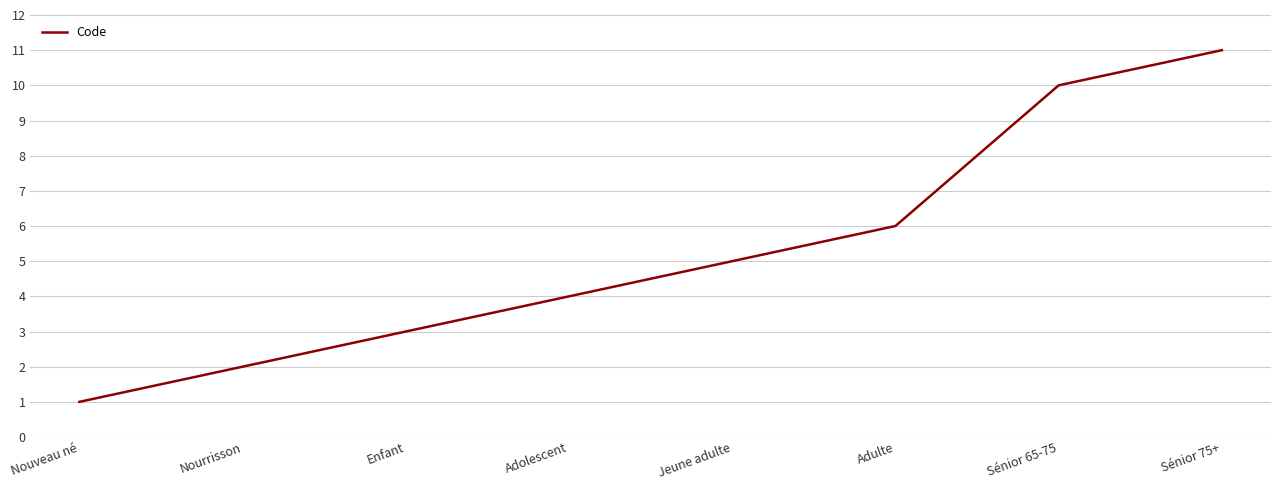

List the labels in order of value, largest first.

Sénior 75+, Sénior 65-75, Adulte, Jeune adulte, Adolescent, Enfant, Nourrisson, Nouveau né